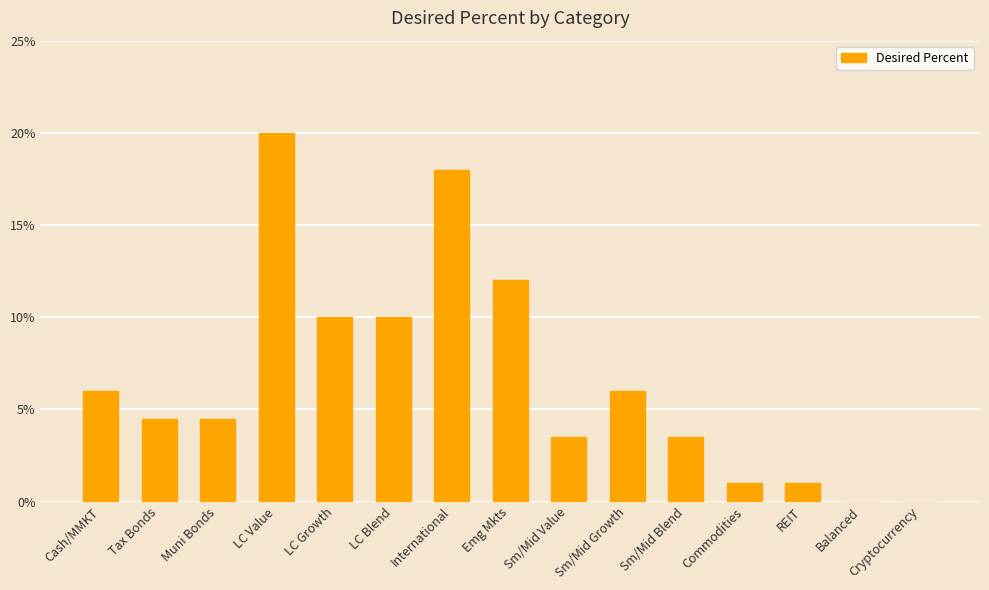

Are the bars horizontal?

No